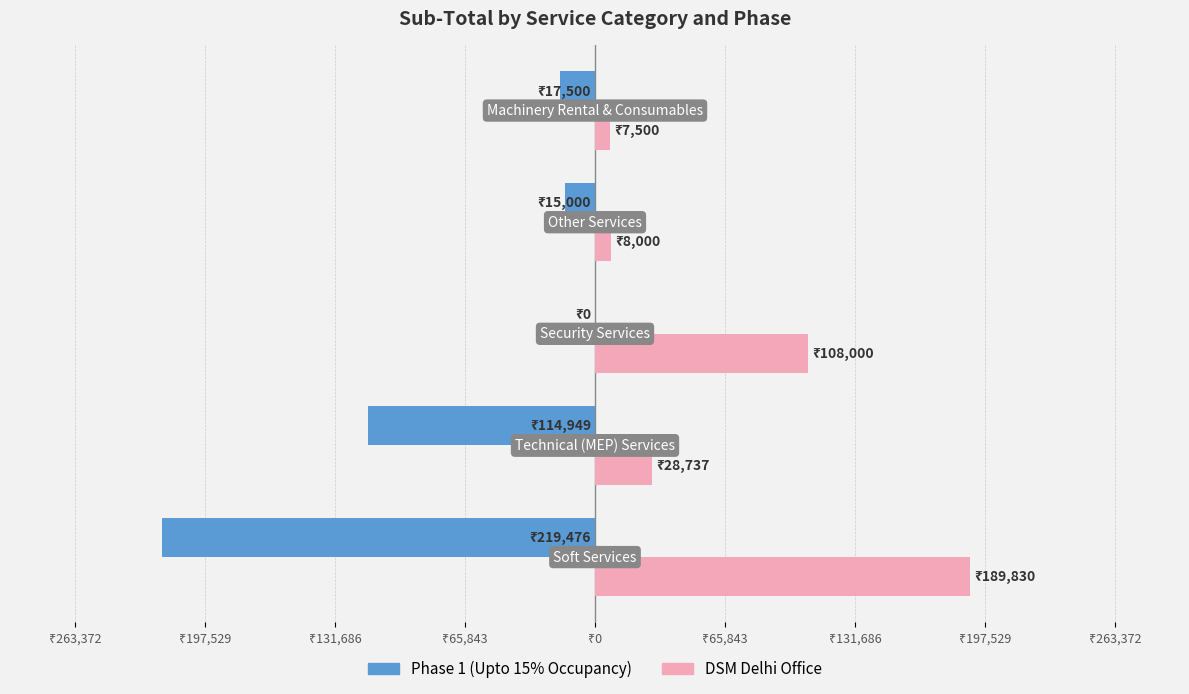

What are all the series names shown in the legend?

Phase 1 (Upto 15% Occupancy), DSM Delhi Office